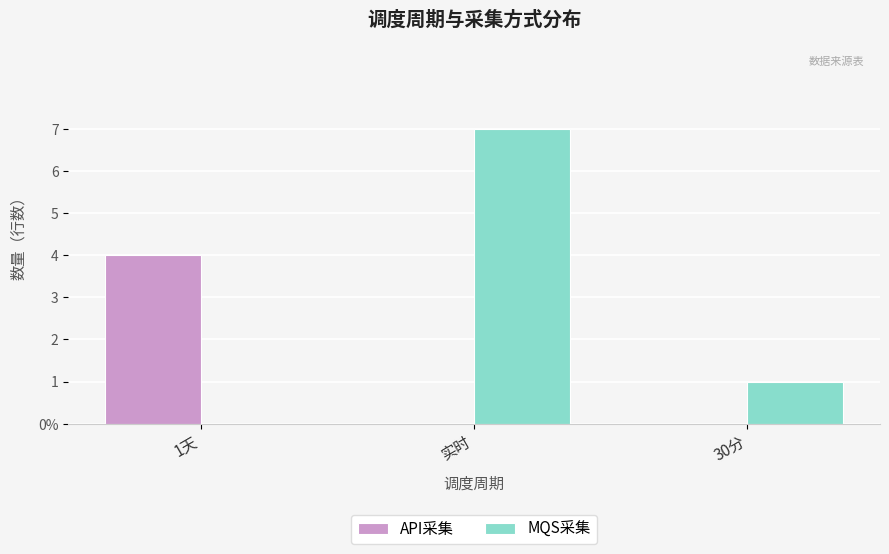

What are all the series names shown in the legend?

API采集, MQS采集